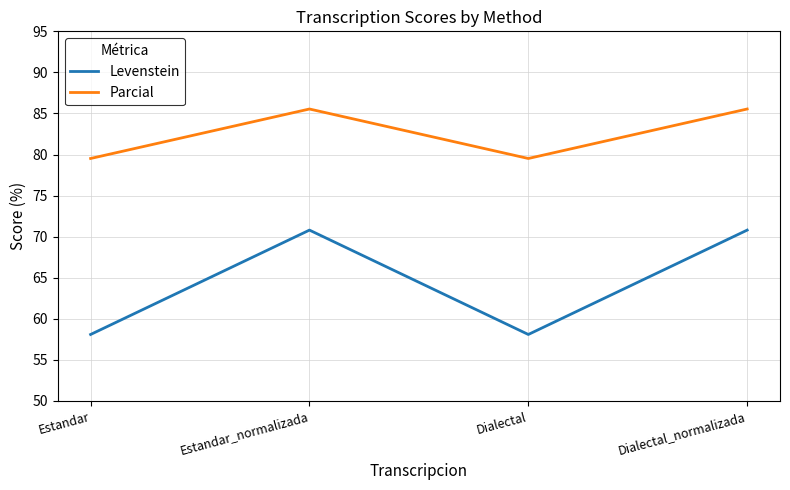

The value of Parcial at Dialectal_normalizada is 153.8. True or false?

False